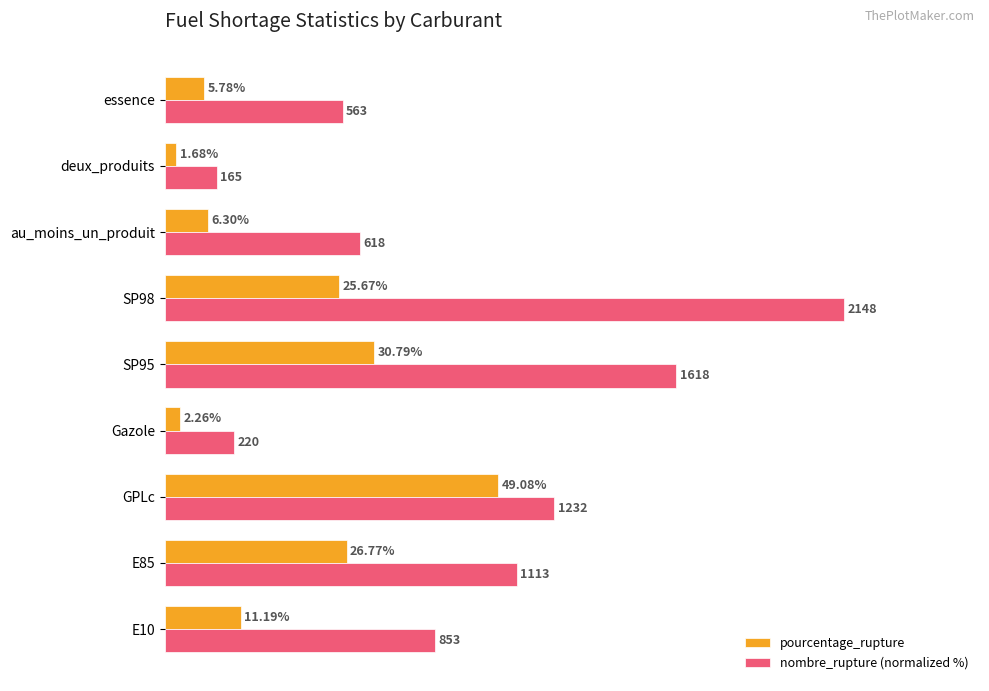

Which series has the largest total across all categories?

nombre_rupture (normalized %)